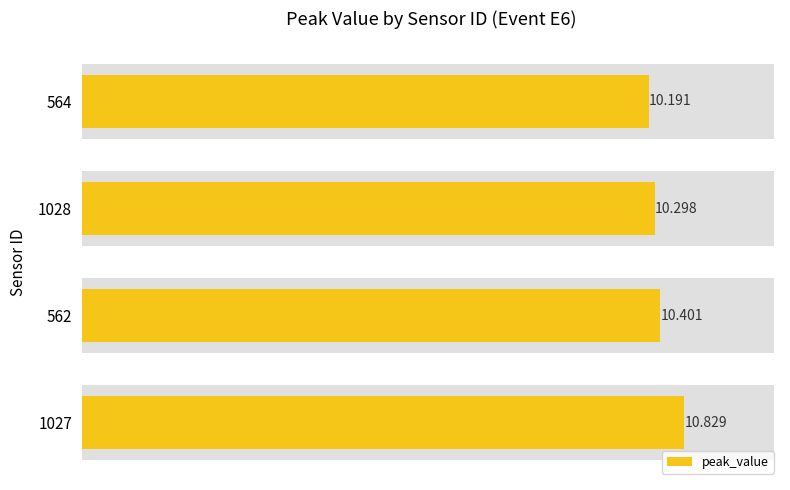

What is the average value?

10.4